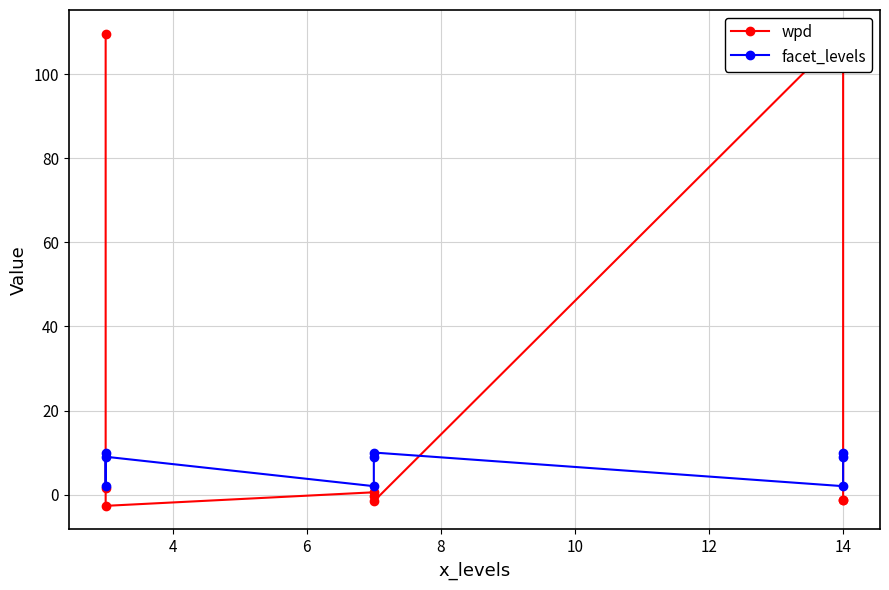

Between 10 and 8, which is larger?

8